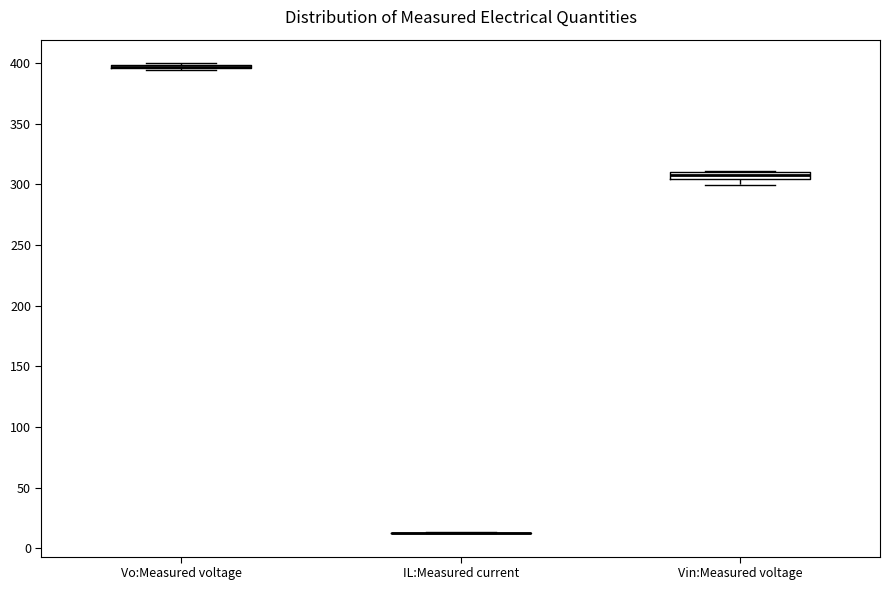

Where is the upper edge of the box for Vin:Measured voltage on the y-axis? The values are not printed on the chart, so give them approximately, as read against the axis.

310